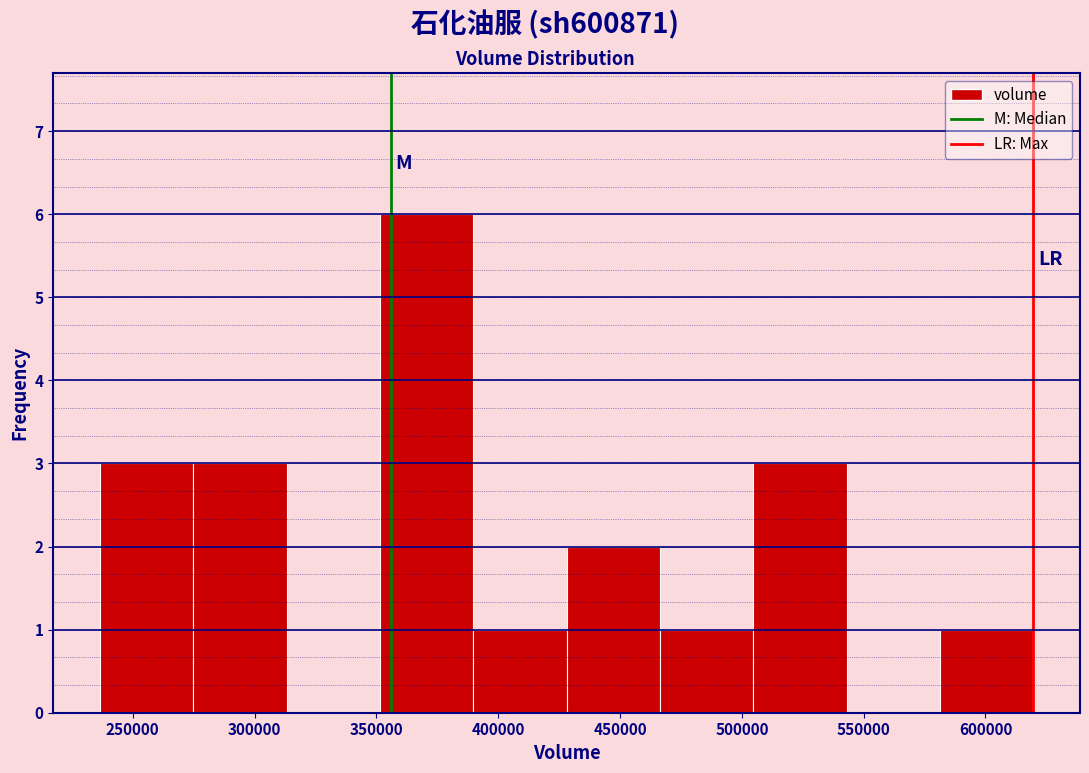

Which range on the x-axis has the tallest bar?

350000 to 390000